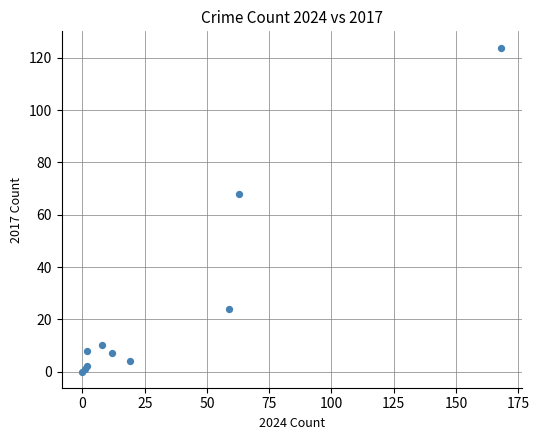

What Y value in the scatter plot is closest to 62?

68